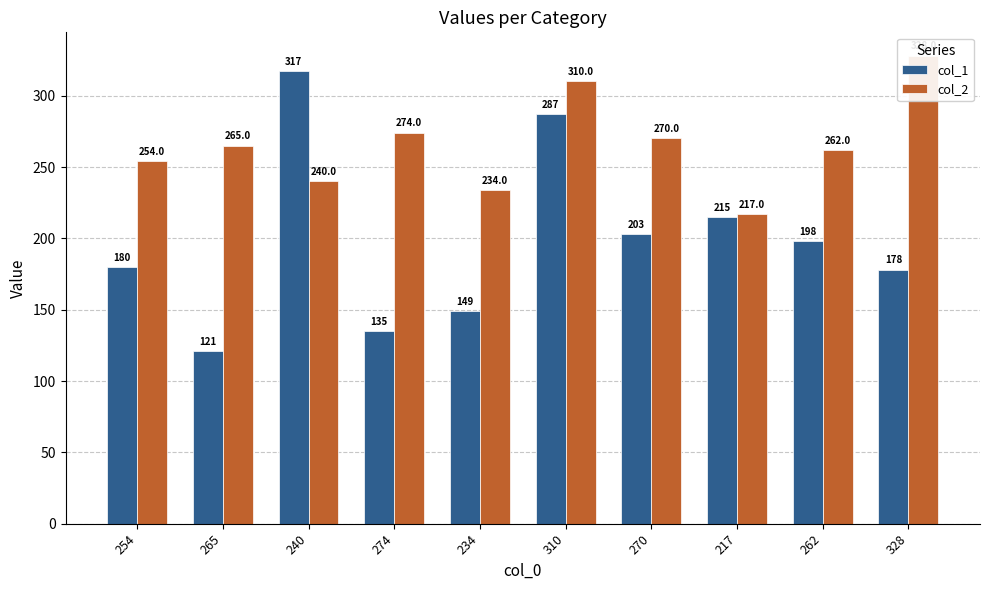

At which label does col_2 reach its peak?

328